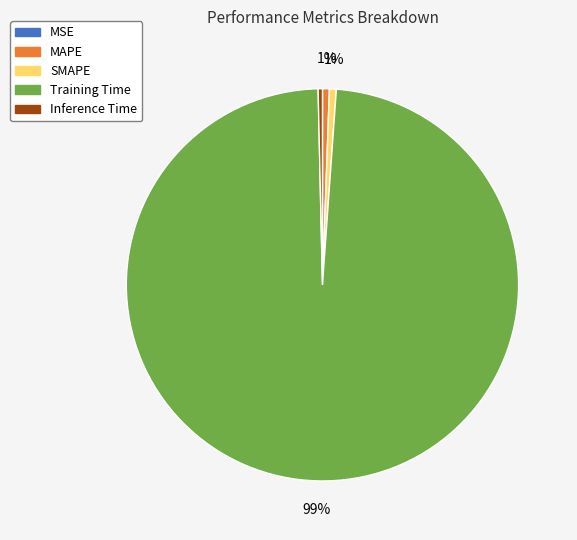

Between Training Time and Inference Time, which is larger?

Training Time